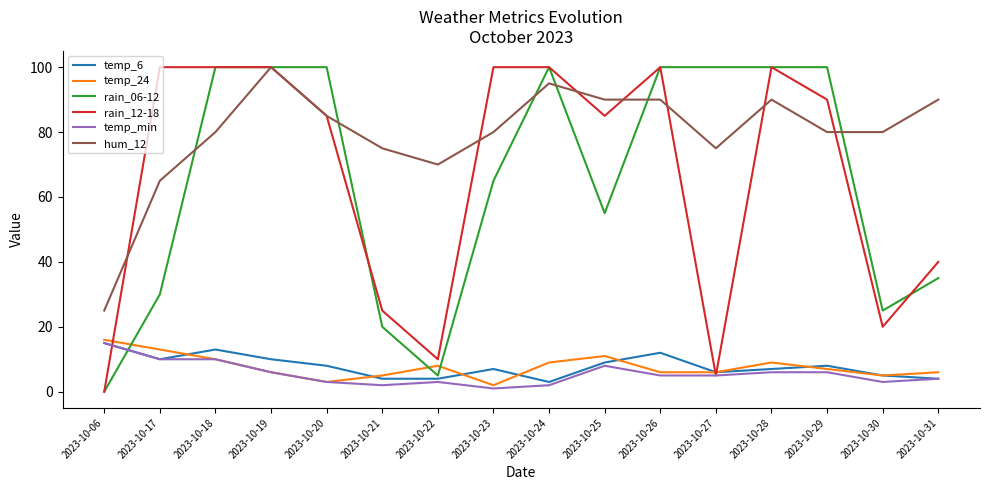

What is the total value across all series at 2023-10-20?

284